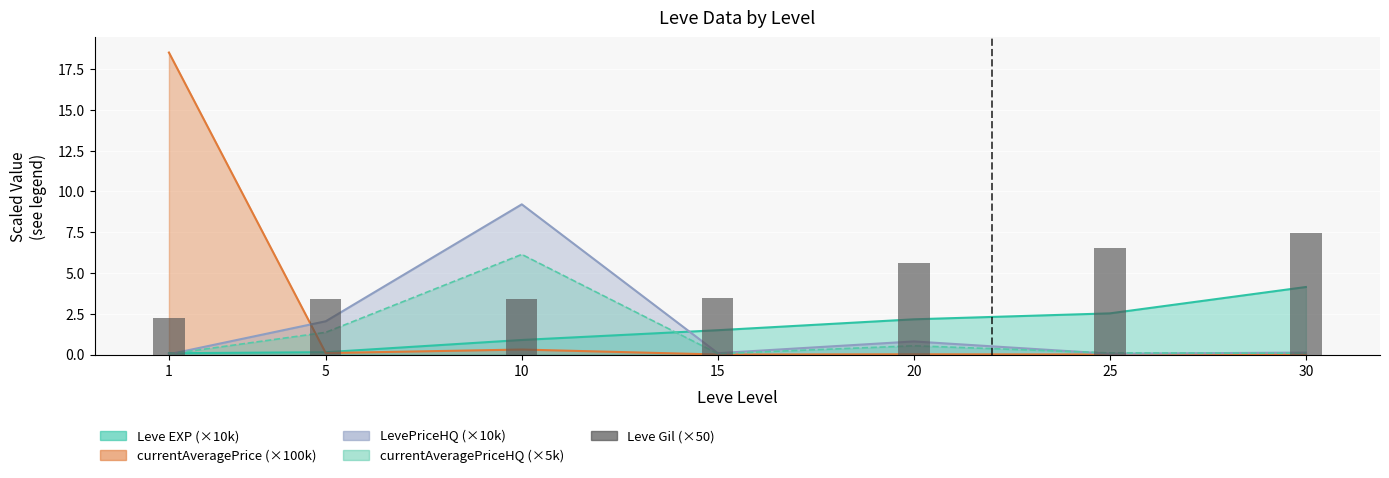

At which label does the data first exceed 3?

5